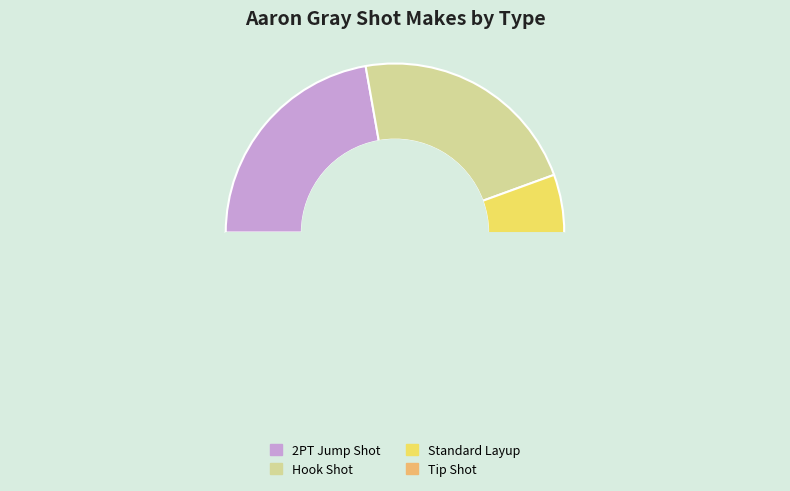

Is Hook Shot the majority of the pie?

No